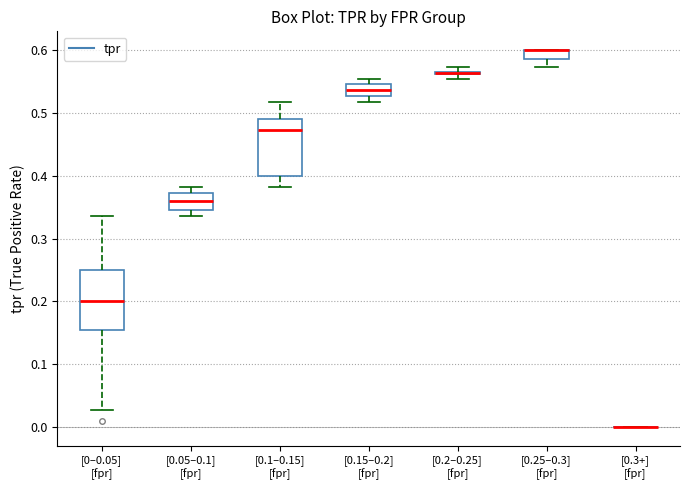

Where does the lower whisker of the box for [0.1–0.15] [fpr] end on the y-axis? The values are not printed on the chart, so give them approximately, as read against the axis.

0.38